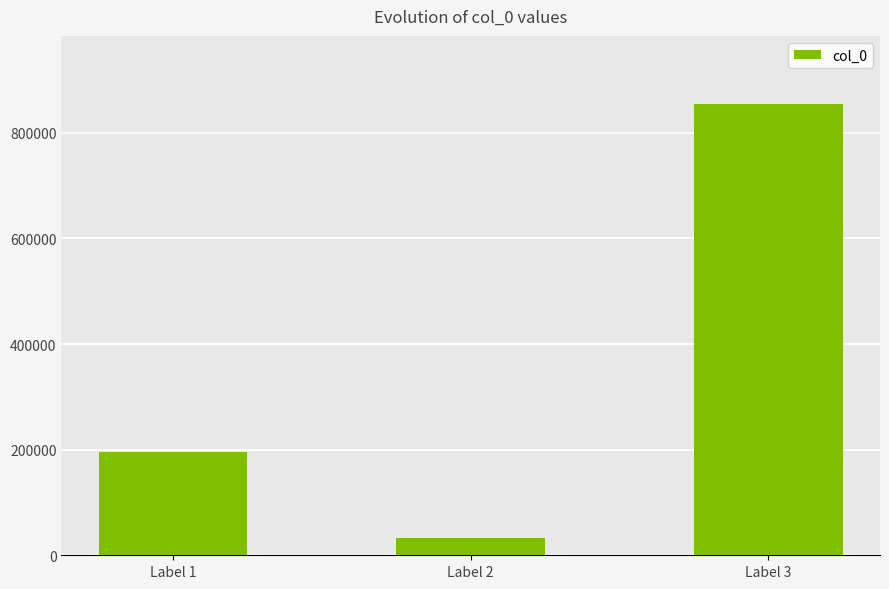

Does the chart contain stacked bars?

No